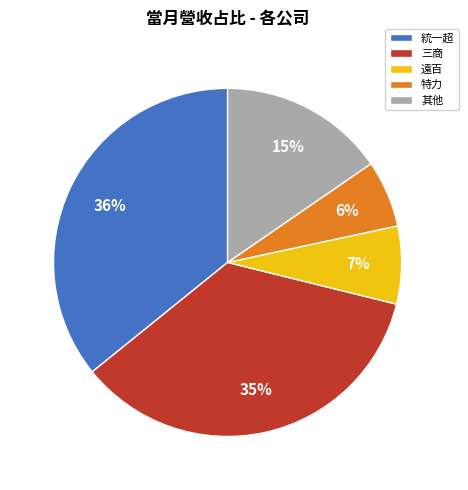

To the nearest percent, what portion does 遠百 represent?

7%